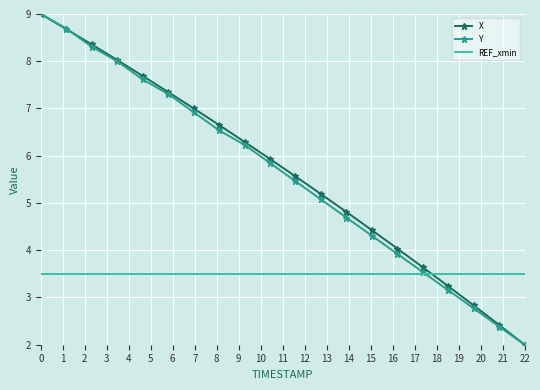

What is the minimum value for REF_xmin?

3.5